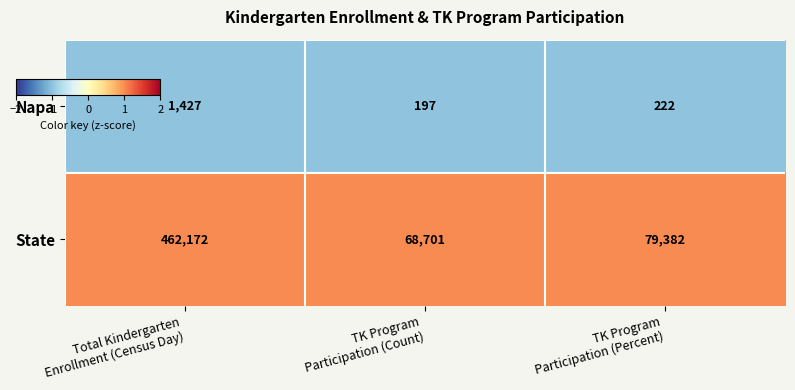

List the series in order of their overall mean, highest first.

State, Napa